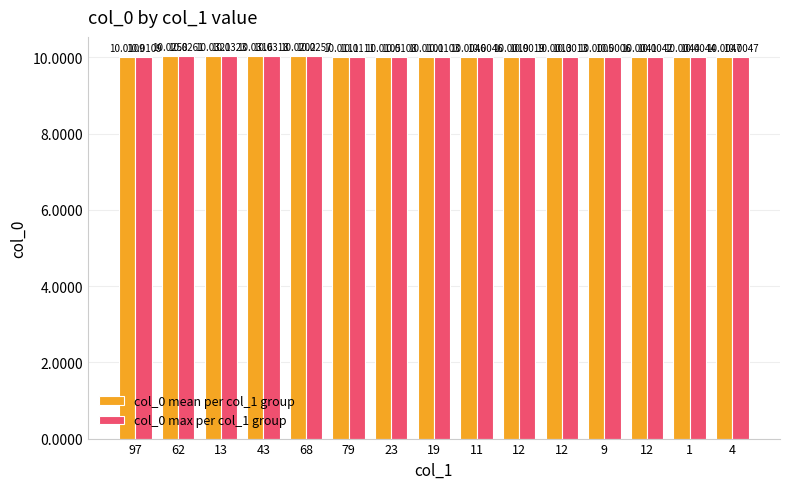

Are the bars grouped side by side (vs. stacked)?

Yes